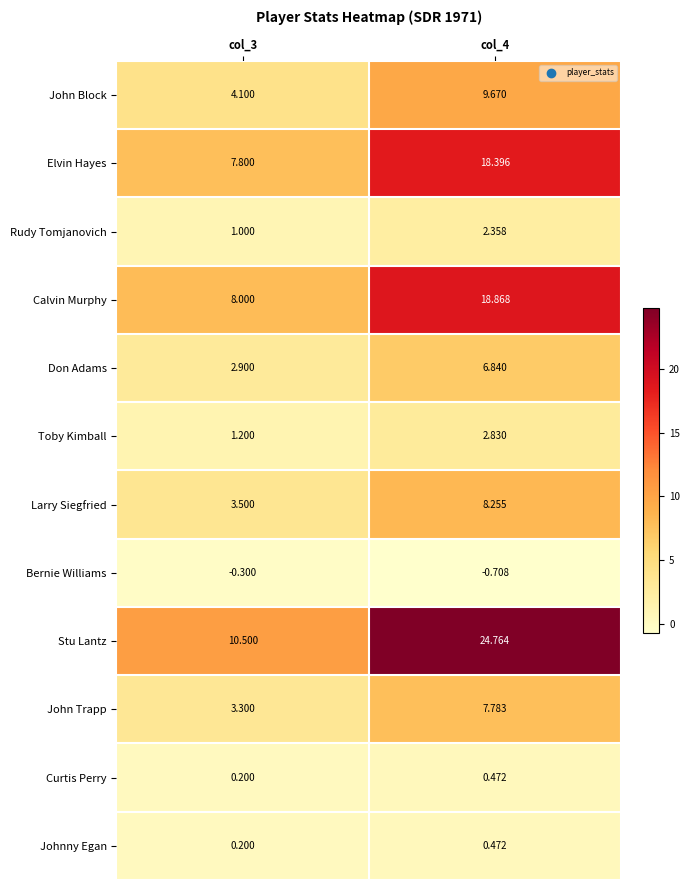

Is the value of Calvin Murphy at col_3 greater than the value of Stu Lantz at col_4?

No